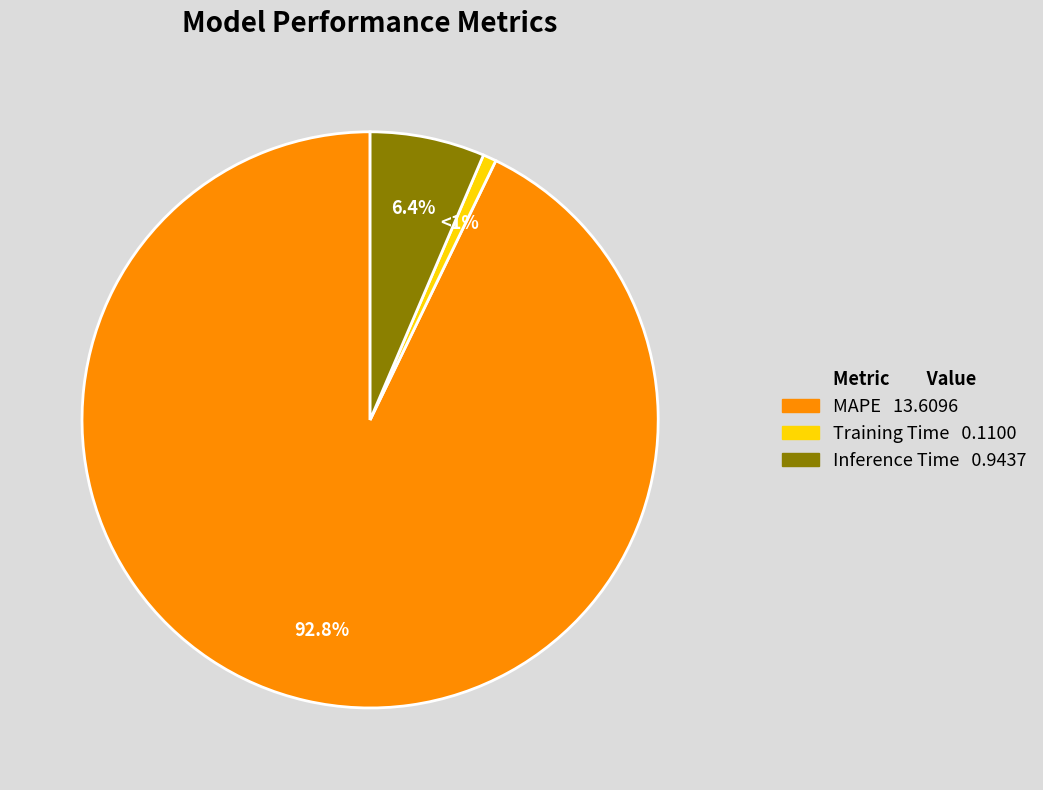

Rank the categories by value from highest to lowest.

MAPE, Inference Time, Training Time